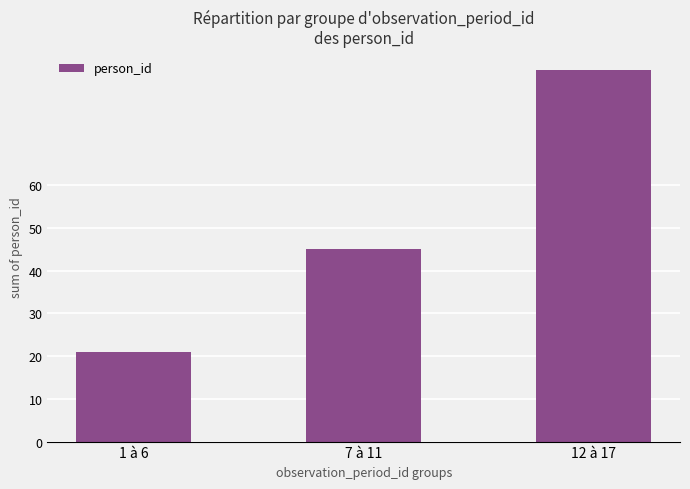

List the labels in order of value, smallest first.

1 à 6, 7 à 11, 12 à 17